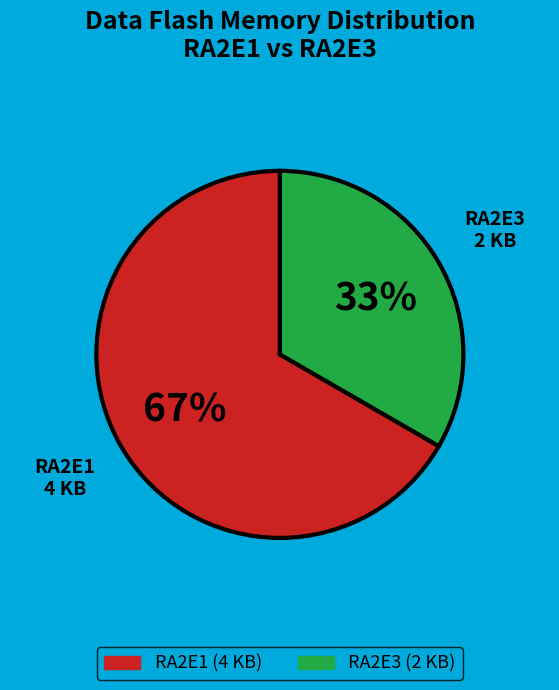

Is it true that RA2E3 (2 KB) is 20% of the pie?

False